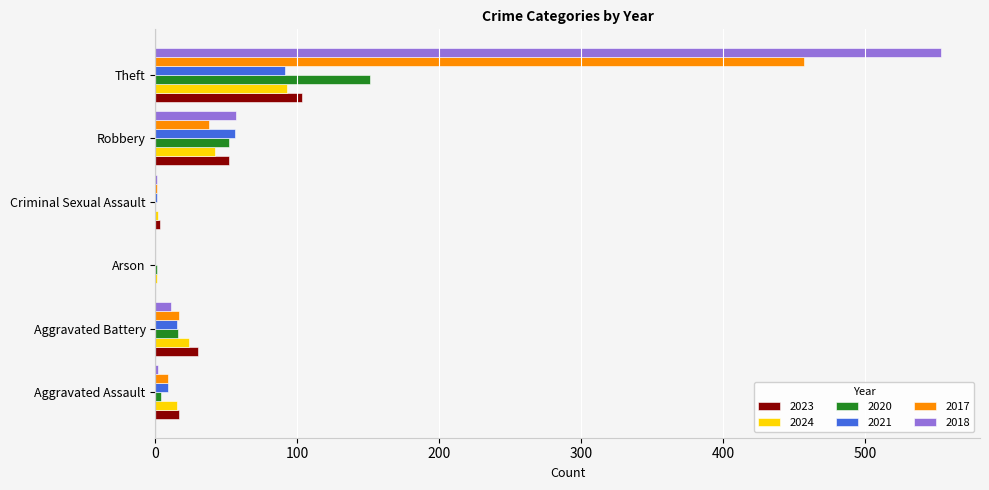

How many distinct data groups are displayed?

6